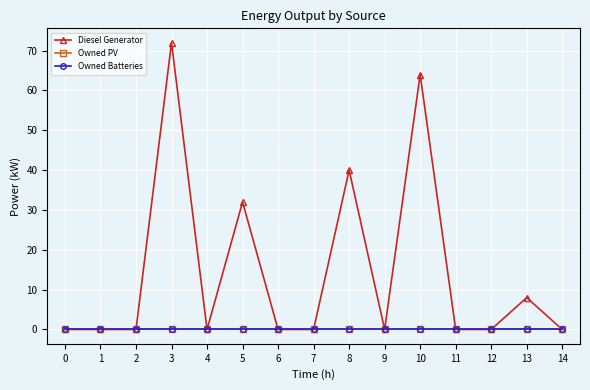

Is this an area chart (filled region under the line)?

No